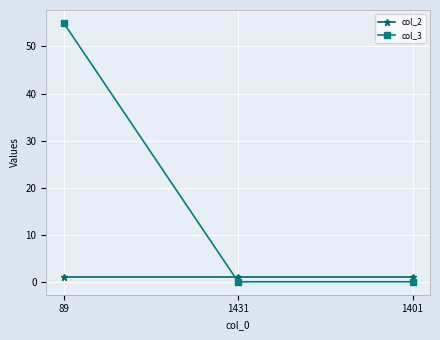

Which series has the largest range (max minus min)?

col_3